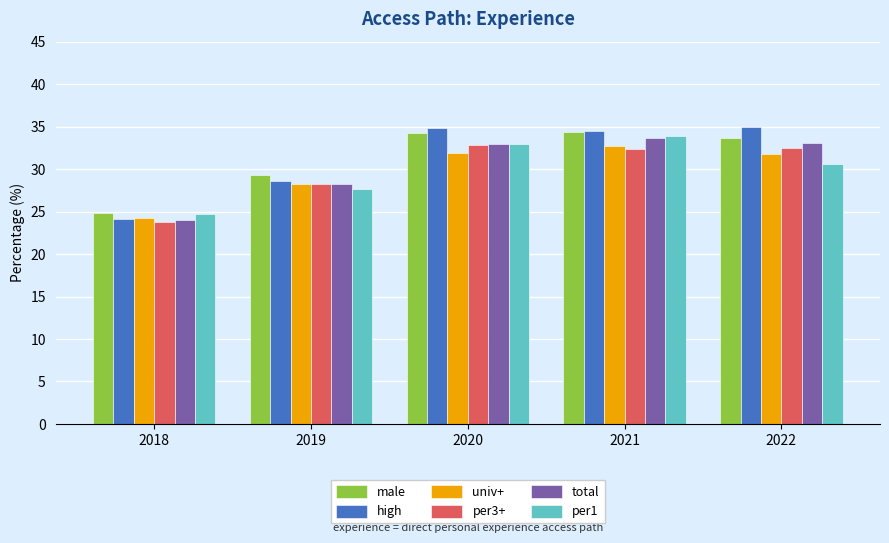

How many bars are there in total?

30